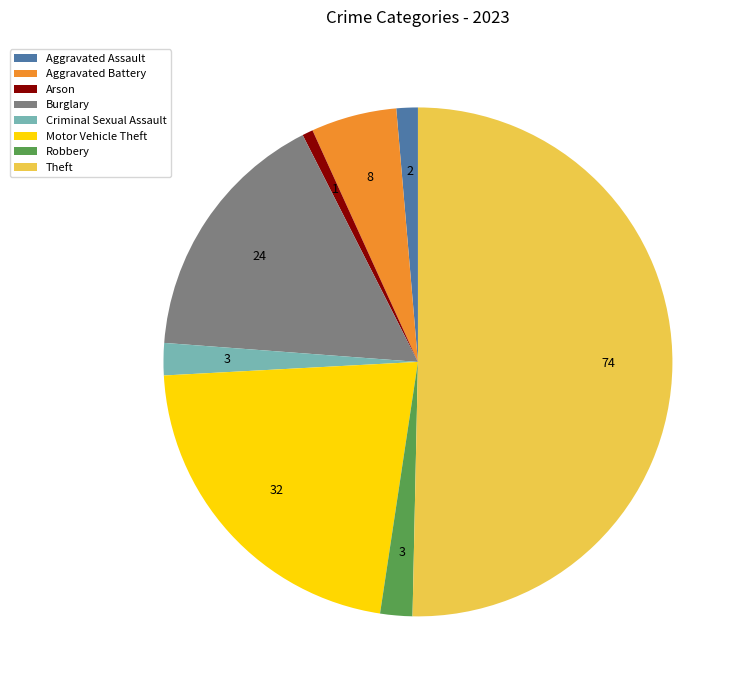

Is Aggravated Assault the majority of the pie?

No